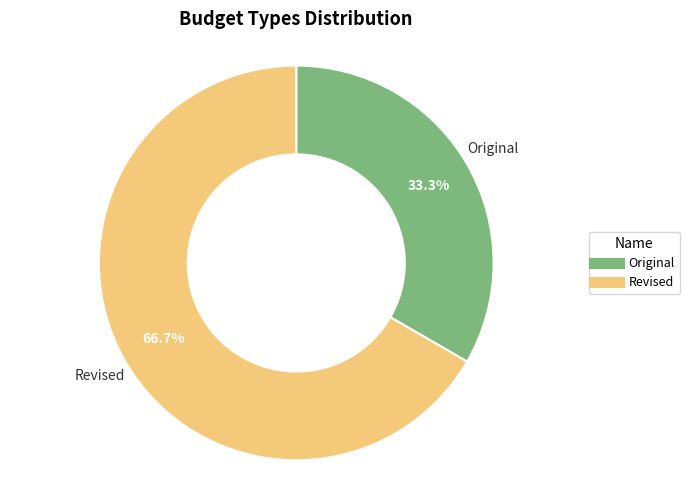

To the nearest percent, what portion does Original represent?

33%